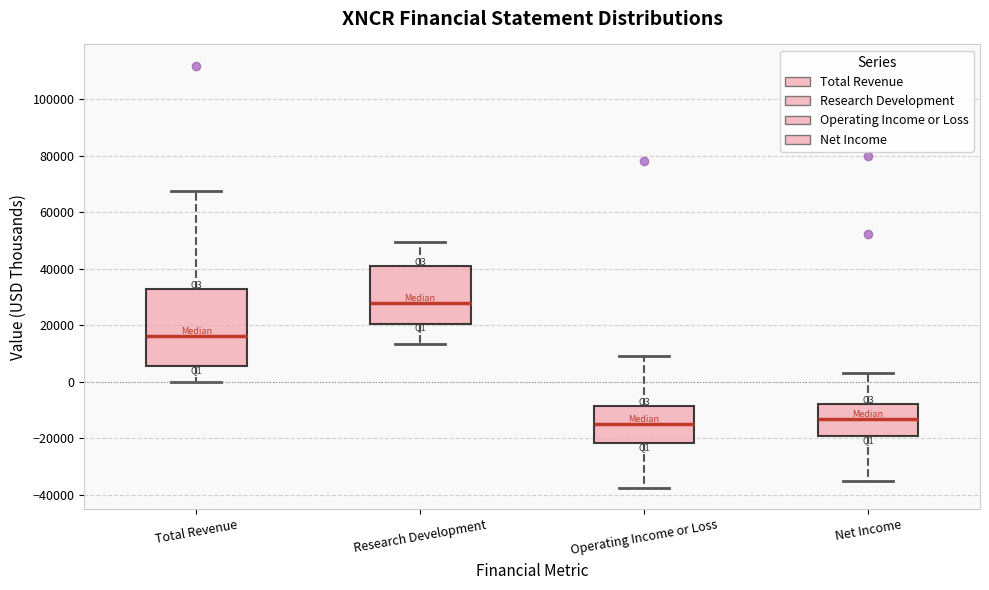

Which box is the tallest, from its lower edge to its upper edge?

Total Revenue